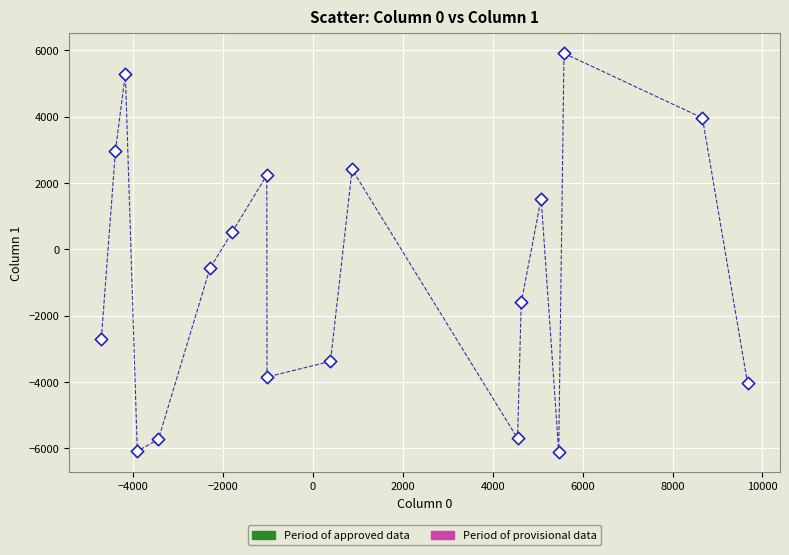

What Y value in the scatter plot is closest to -98?

-575.5